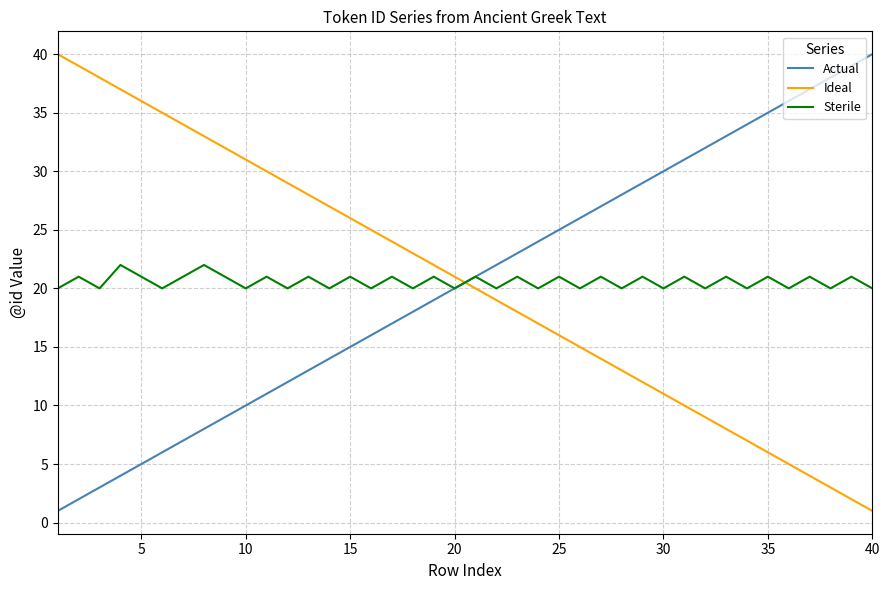

How many intersections are there between Ideal and Actual?

1